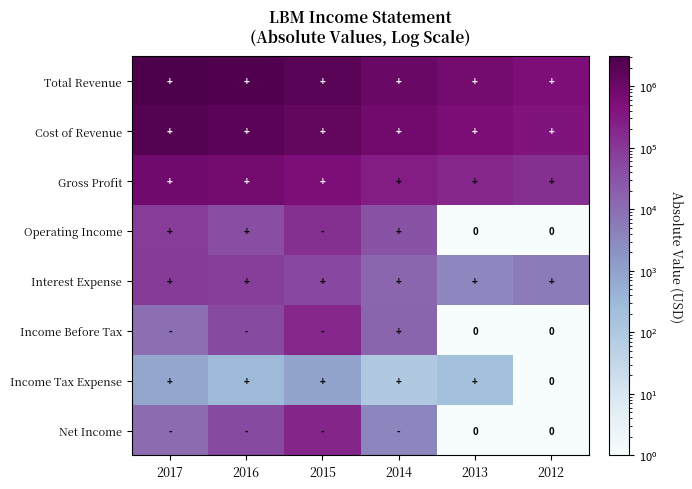

List the series in order of their peak value, lowest first.

Income Tax Expense, Interest Expense, Operating Income, Income Before Tax, Net Income, Gross Profit, Cost of Revenue, Total Revenue